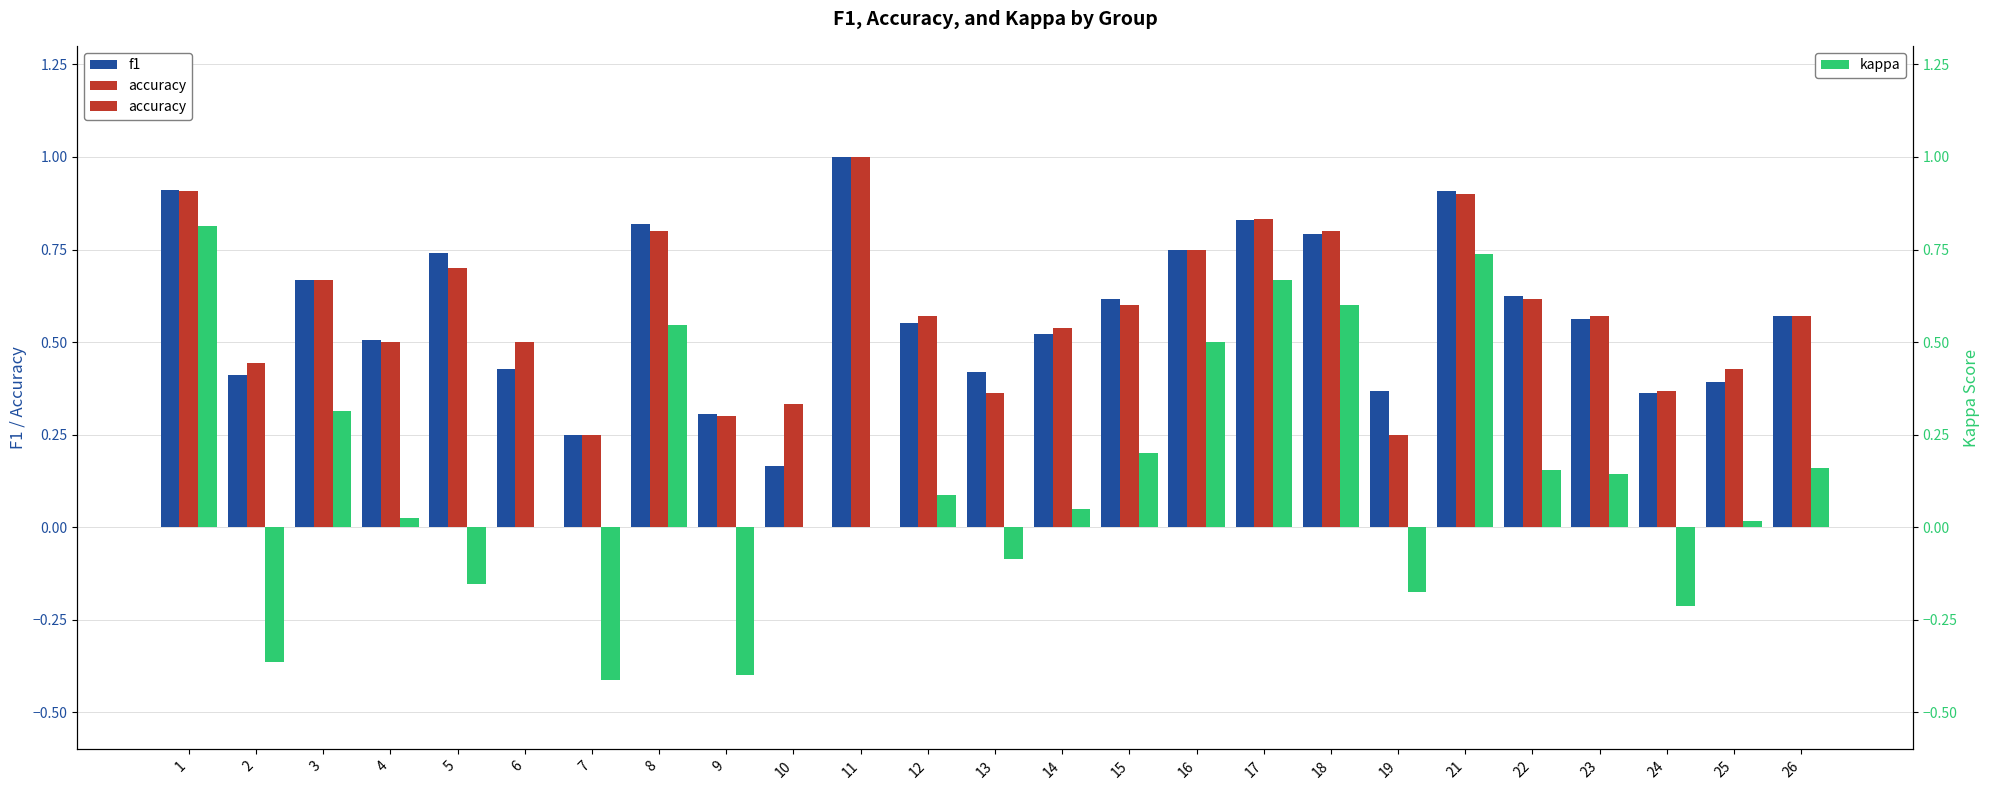

Reading left to right, extract all data points from this chart.

f1: 0.9	0.4	0.7	0.5	0.7	0.4	0.2	0.8	0.3	0.2	1.0	0.6	0.4	0.5	0.6	0.8	0.8	0.8	0.4	0.9	0.6	0.6	0.4	0.4	0.6
accuracy: 0.9	0.4	0.7	0.5	0.7	0.5	0.2	0.8	0.3	0.3	1.0	0.6	0.4	0.5	0.6	0.8	0.8	0.8	0.2	0.9	0.6	0.6	0.4	0.4	0.6
kappa: 0.8	-0.4	0.3	0.0	-0.2	0.0	-0.4	0.5	-0.4	0.0	0.0	0.1	-0.1	0.0	0.2	0.5	0.7	0.6	-0.2	0.7	0.2	0.1	-0.2	0.0	0.2